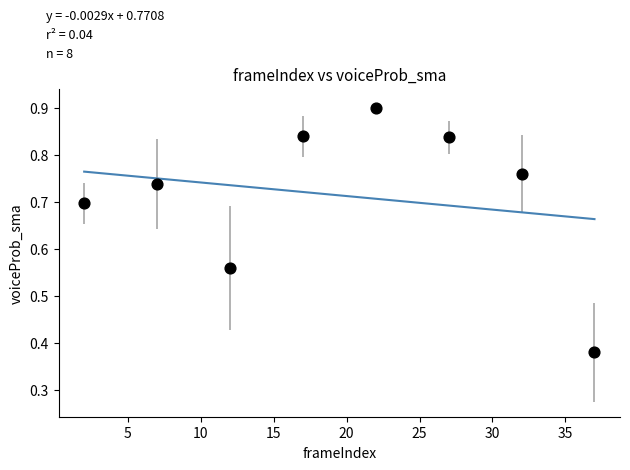

What is the average X value?

19.5